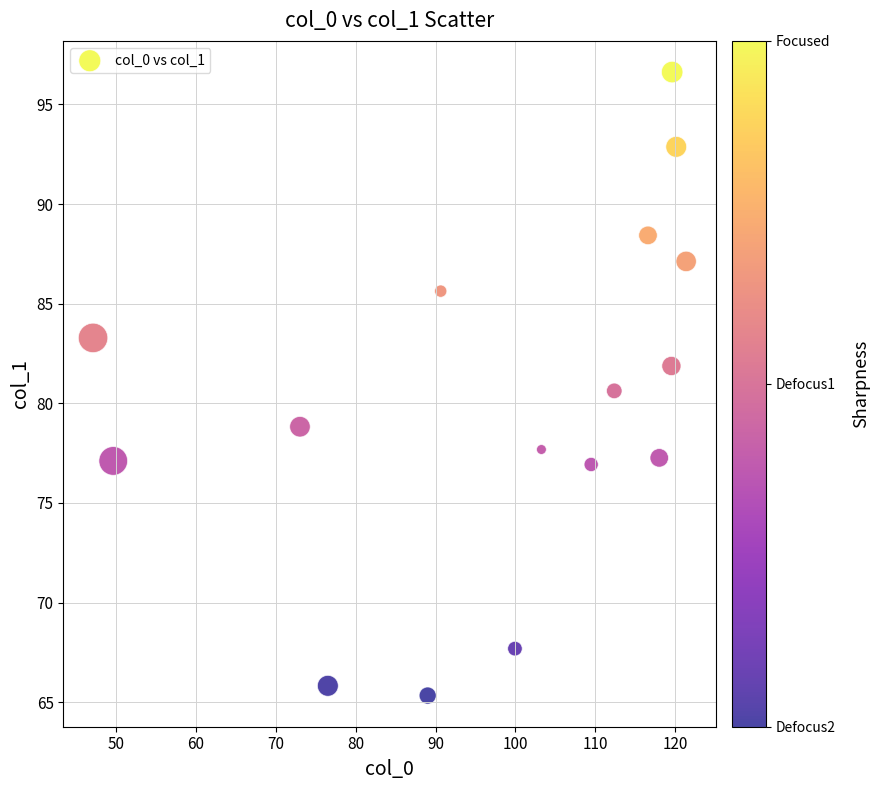

What is the range of Y values (max minus min)?

31.3